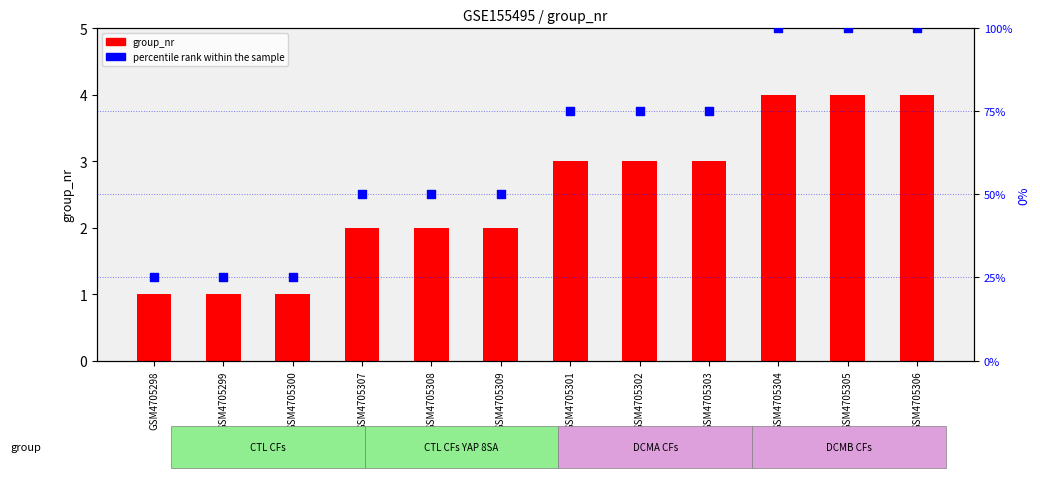

Is the value of percentile rank within the sample at GSM4705307 greater than the value of group_nr at GSM4705302?

Yes